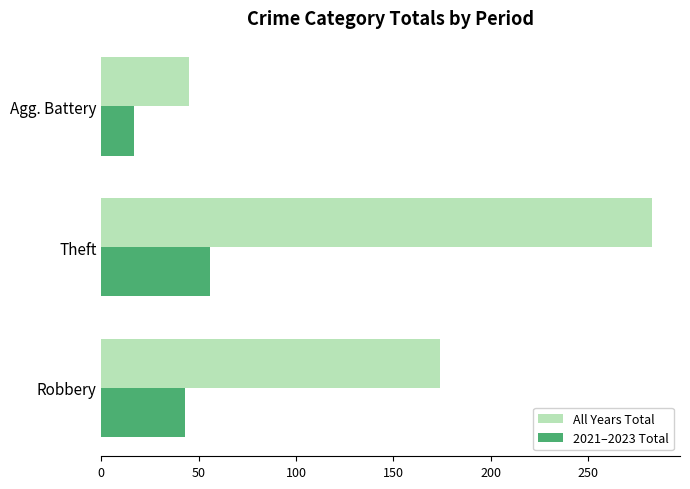

At which label is All Years Total closest to 164?

Robbery